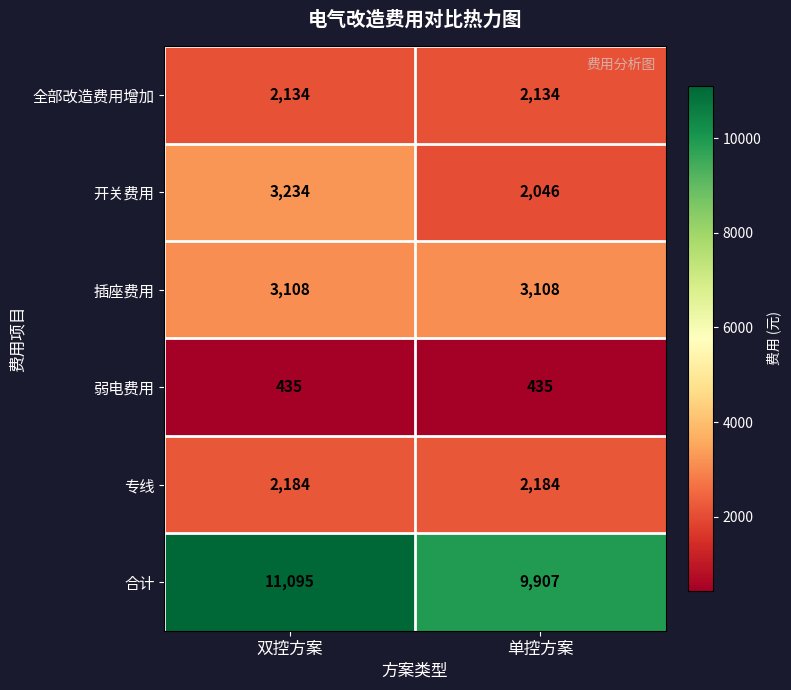

How many categories are shown in the chart?

2